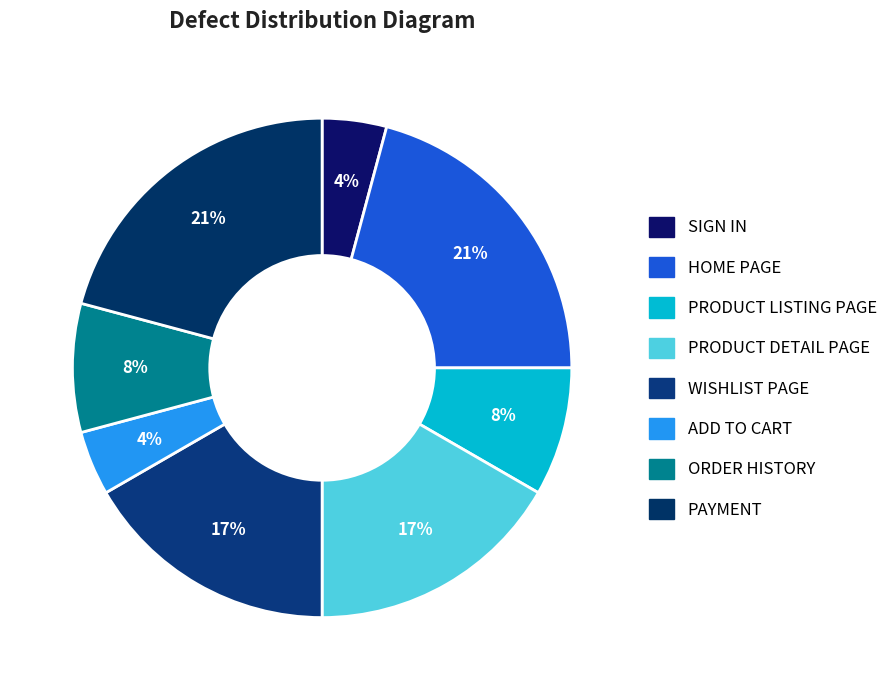

Does PRODUCT DETAIL PAGE account for over 50% of the chart?

No